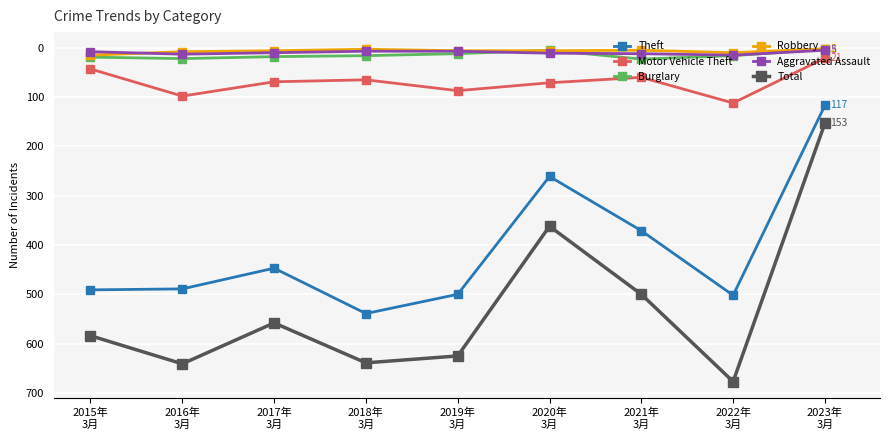

True or false: Motor Vehicle Theft has more than 0 points higher than both neighbors.

True